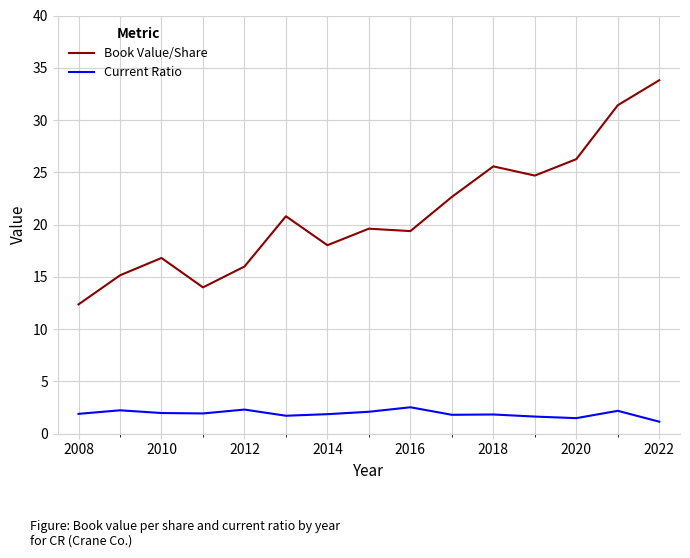

True or false: Book Value/Share has more than 1 interior local peaks.

True